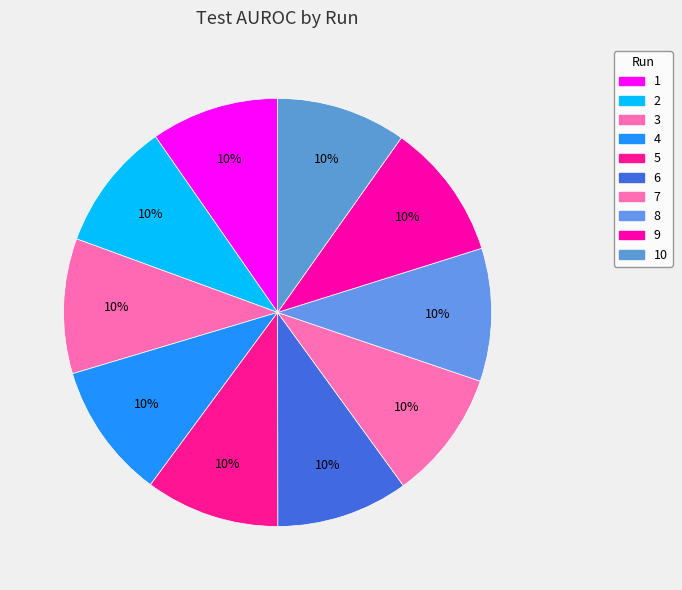

True or false: 2 accounts for 10% of the total.

True